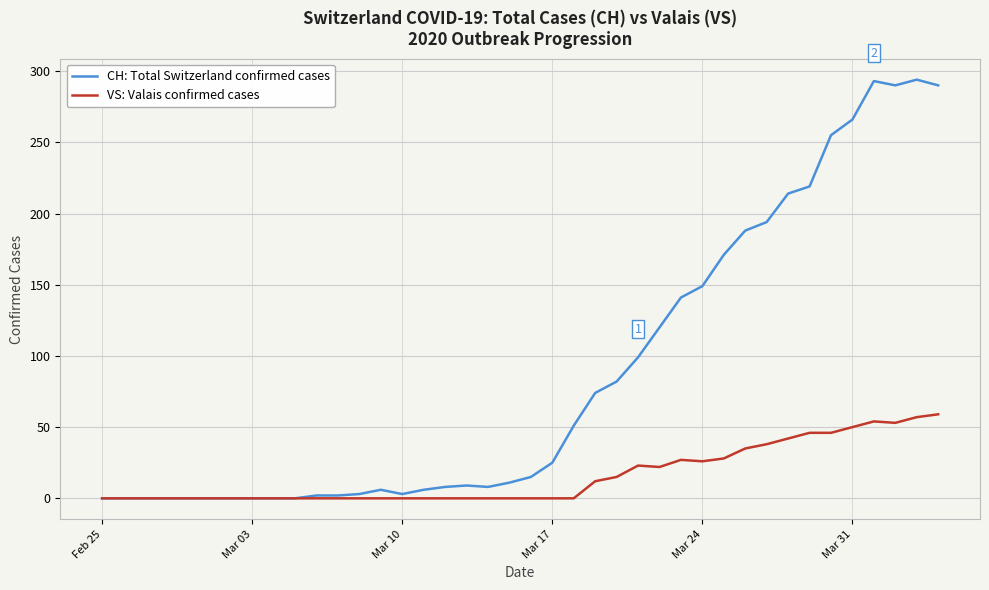

Rank the series by their maximum value, from lowest to highest.

VS: Valais confirmed cases, CH: Total Switzerland confirmed cases